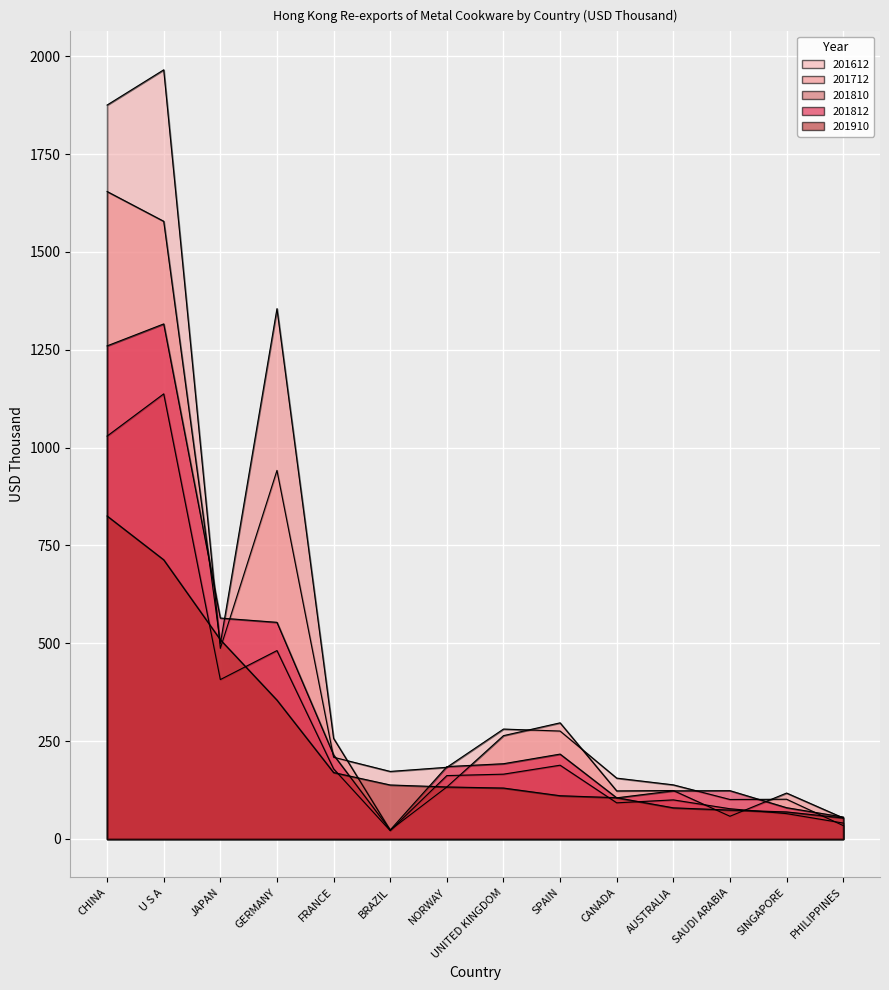

What is the maximum value for 201810?

1137.3